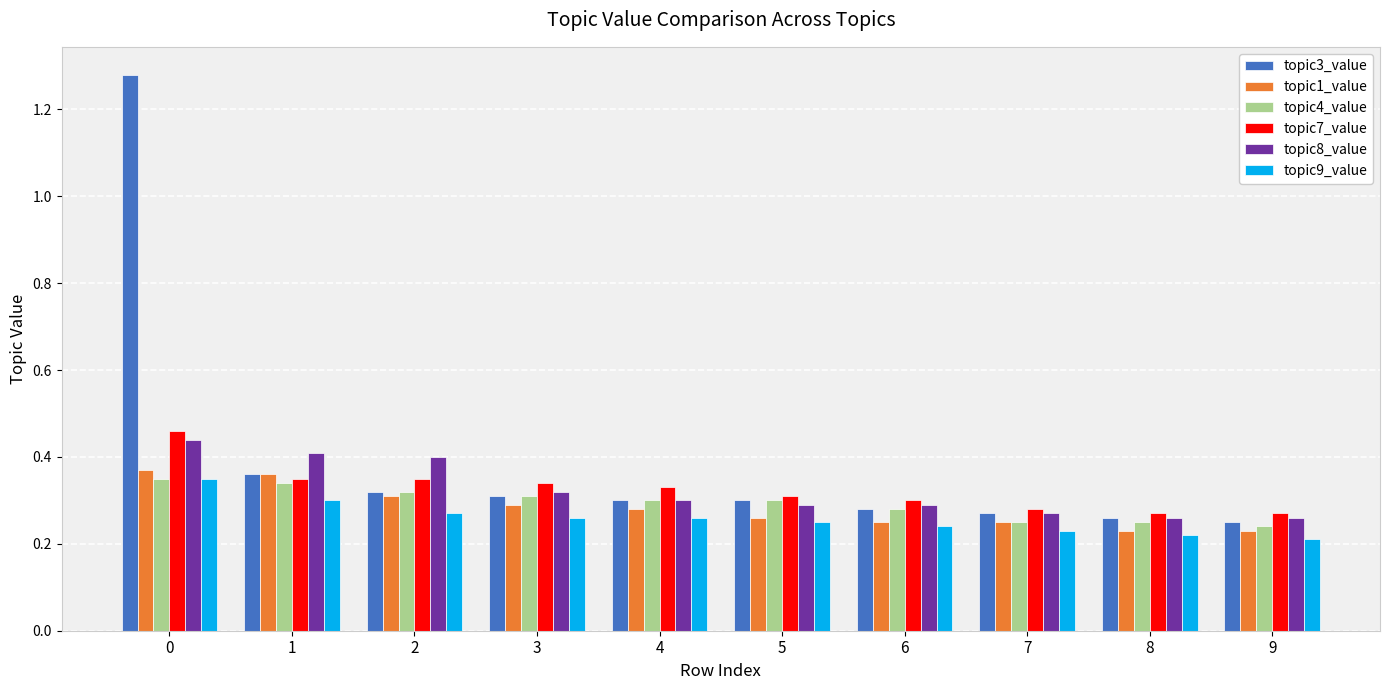

How many bars are there in total?

60